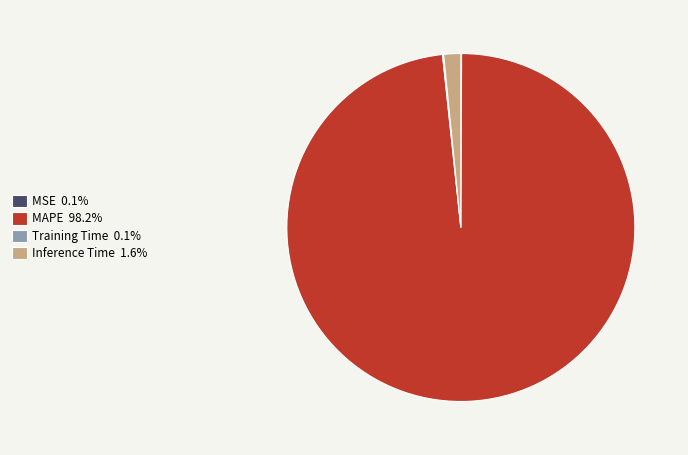

Which category has the biggest portion of the pie?

MAPE